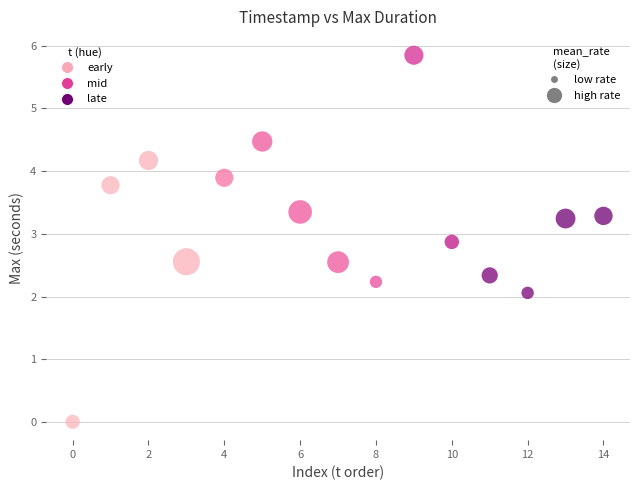

What is the range of Y values (max minus min)?

5.8